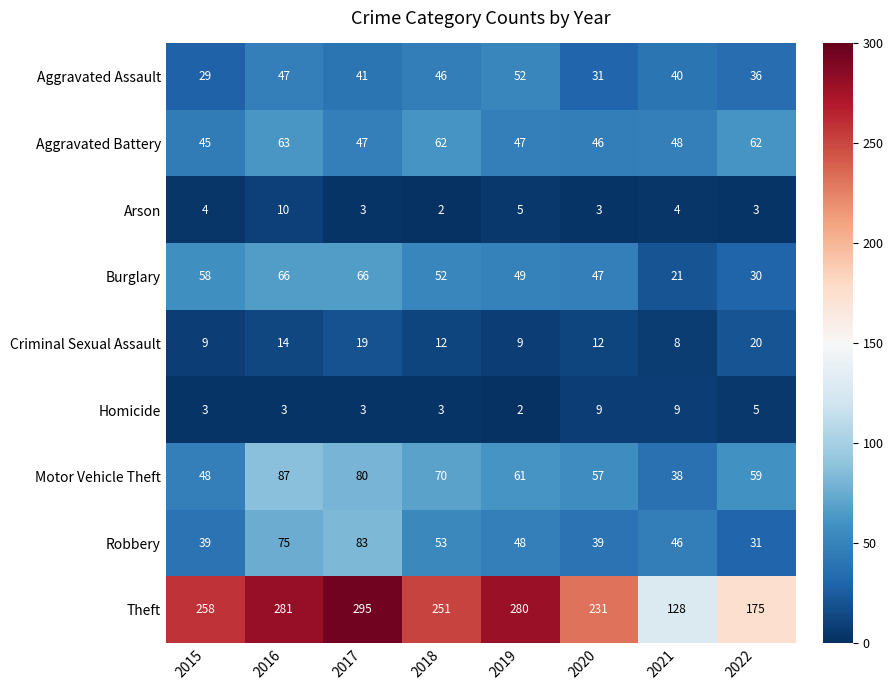

Which series has the largest total across all categories?

Theft